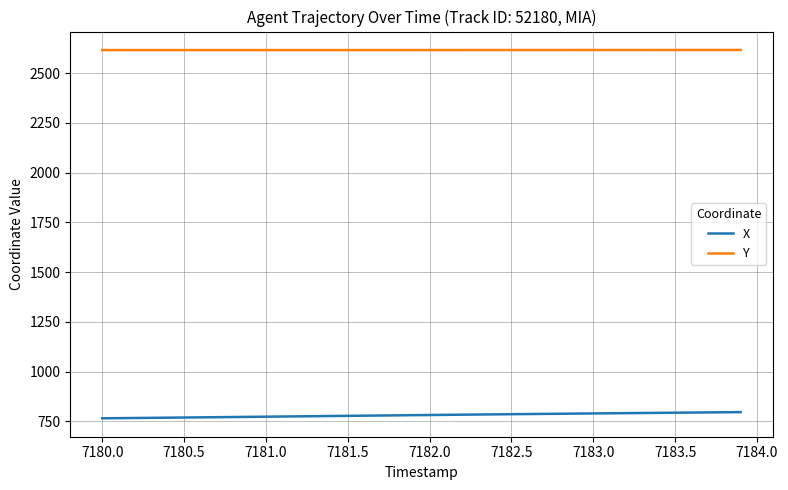

True or false: Y and X cross at least once.

False